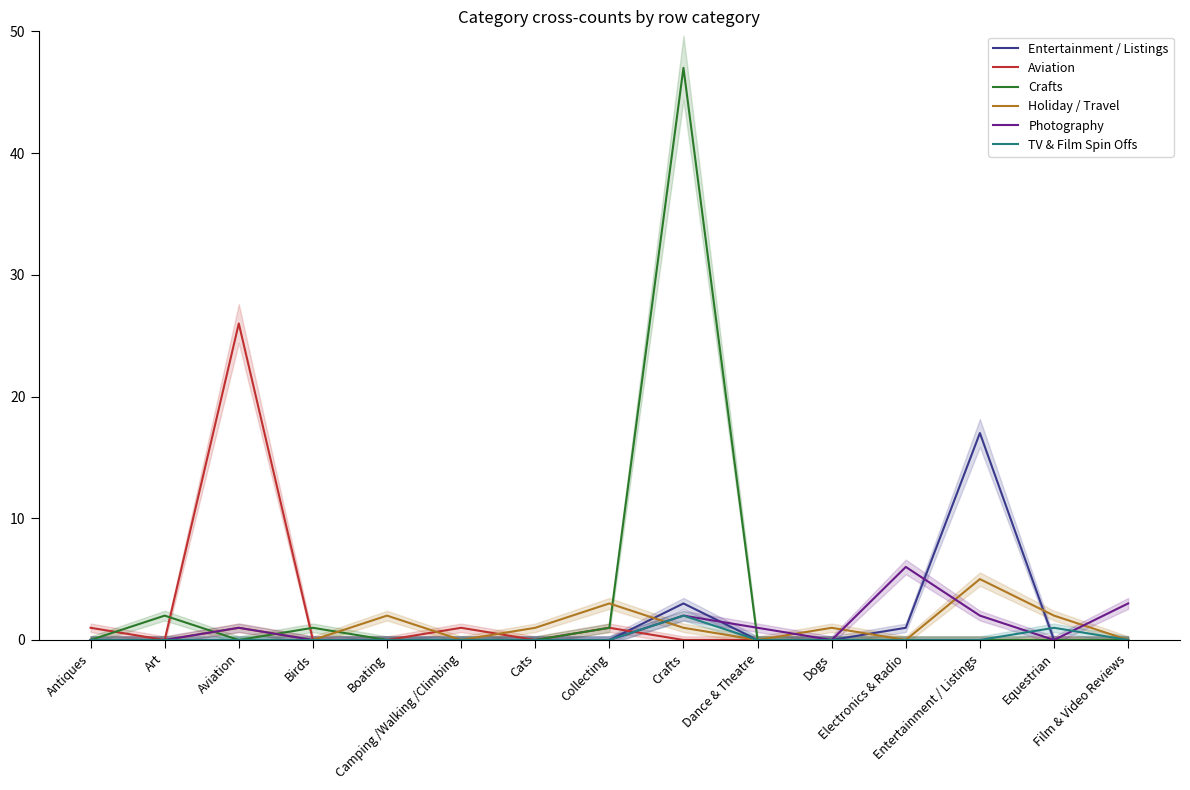

How many times do Aviation and Photography cross each other?

1